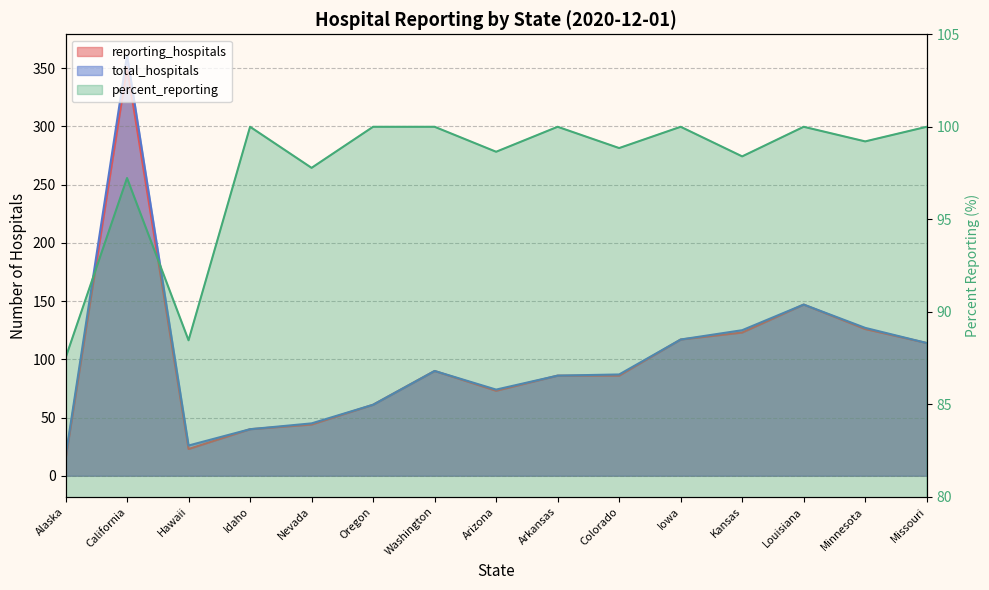

What is the average value of the percent_reporting series?

97.7